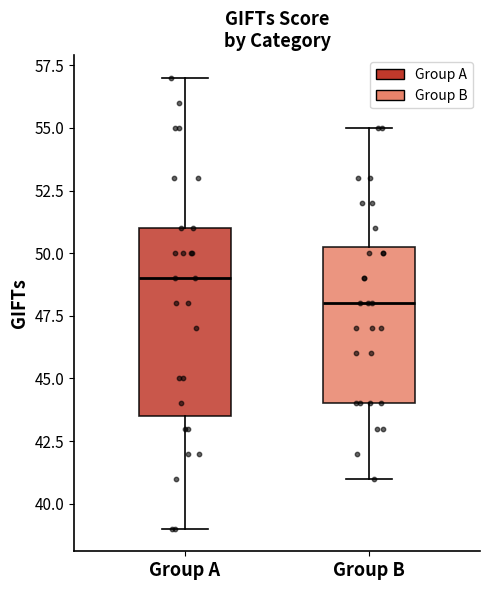

Comparing the boxes themselves (not the whiskers), which one is the tallest?

Group A